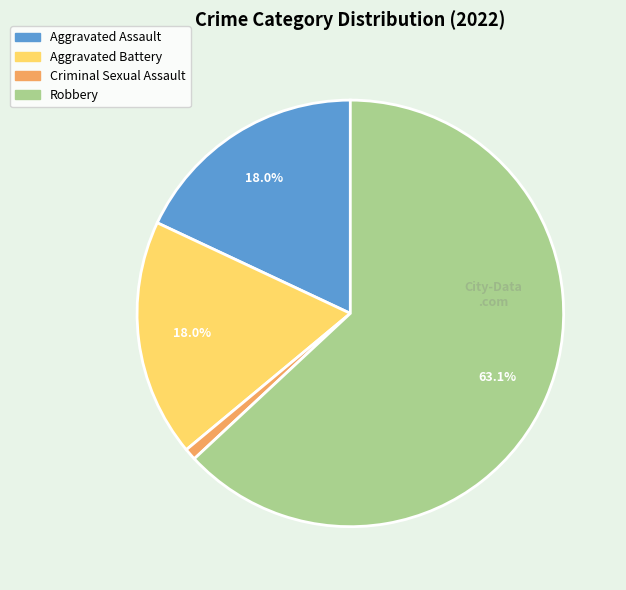

Which has a higher value, Robbery or Aggravated Battery?

Robbery